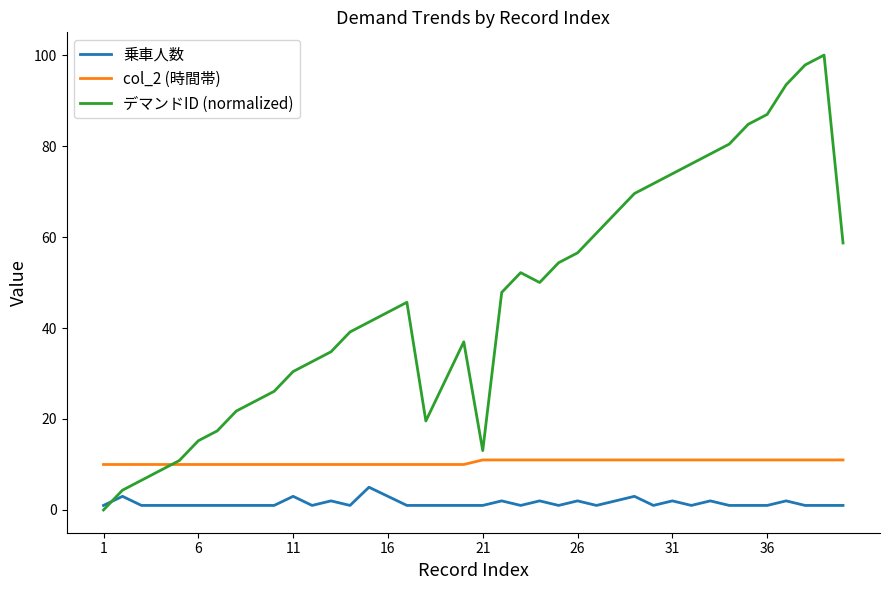

What is the maximum value shown in the chart?

100.0